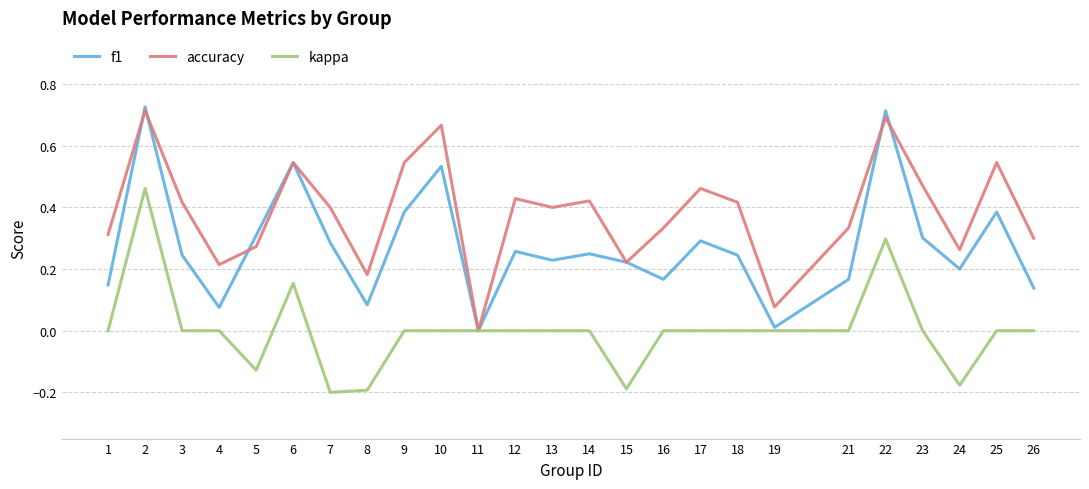

Does the chart have visible grid lines?

Yes